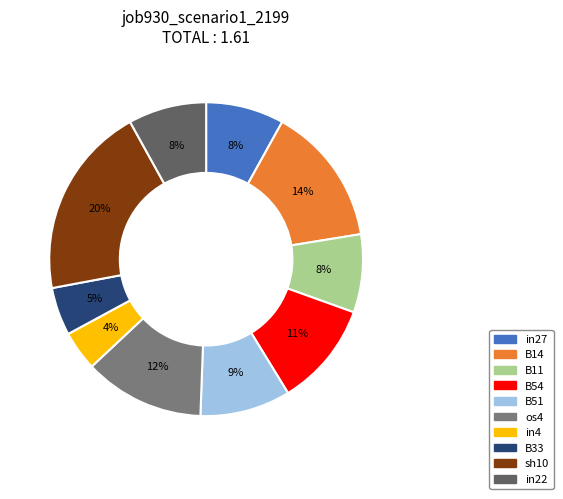

Is it true that sh10 is 20% of the pie?

True